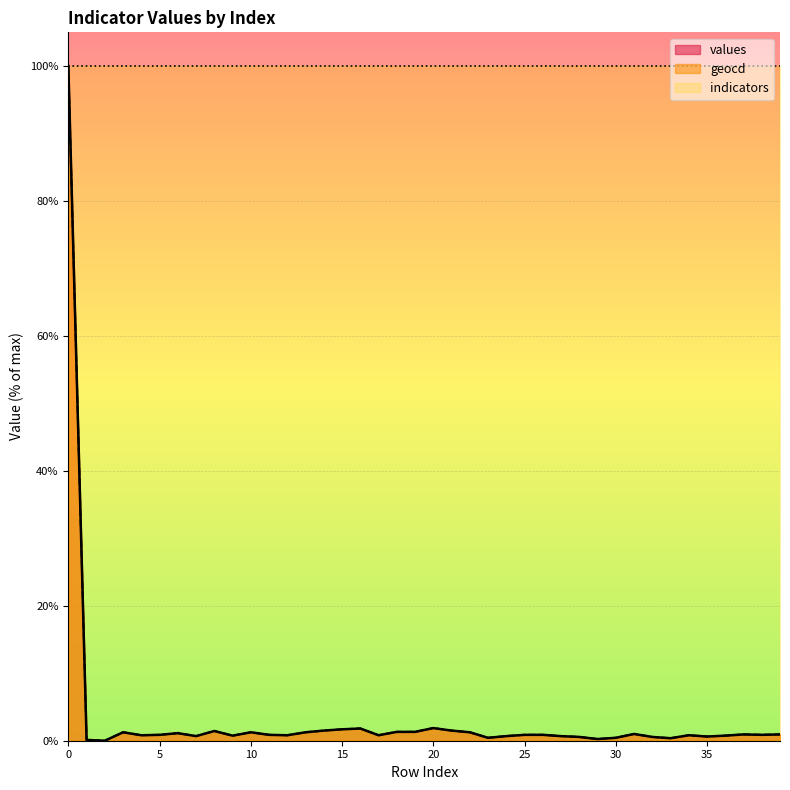

What is the value of the geocd point at the 6th from the left?

0.9